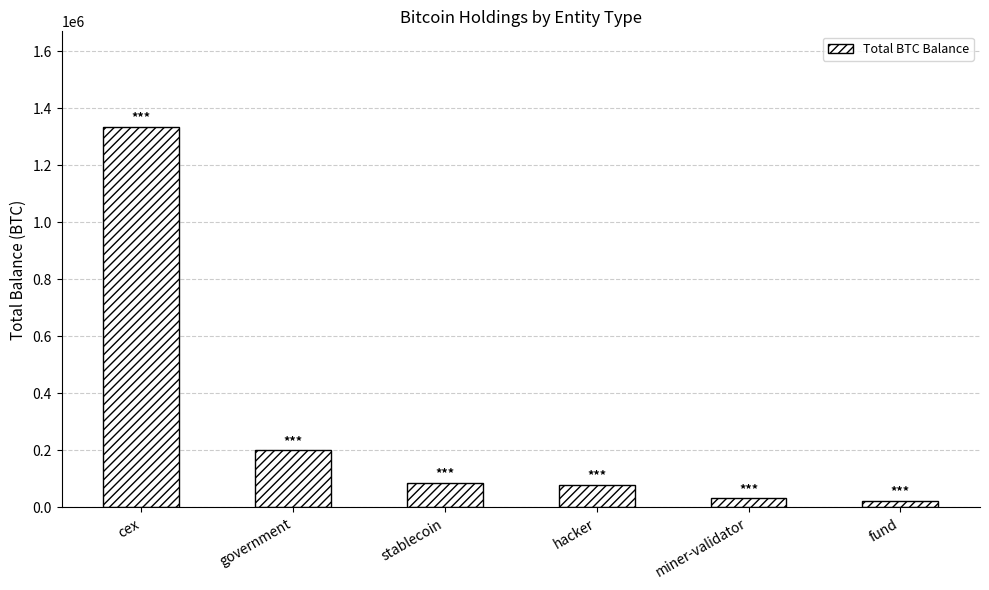

What is the value of the 4th bar from the left?

79957.3